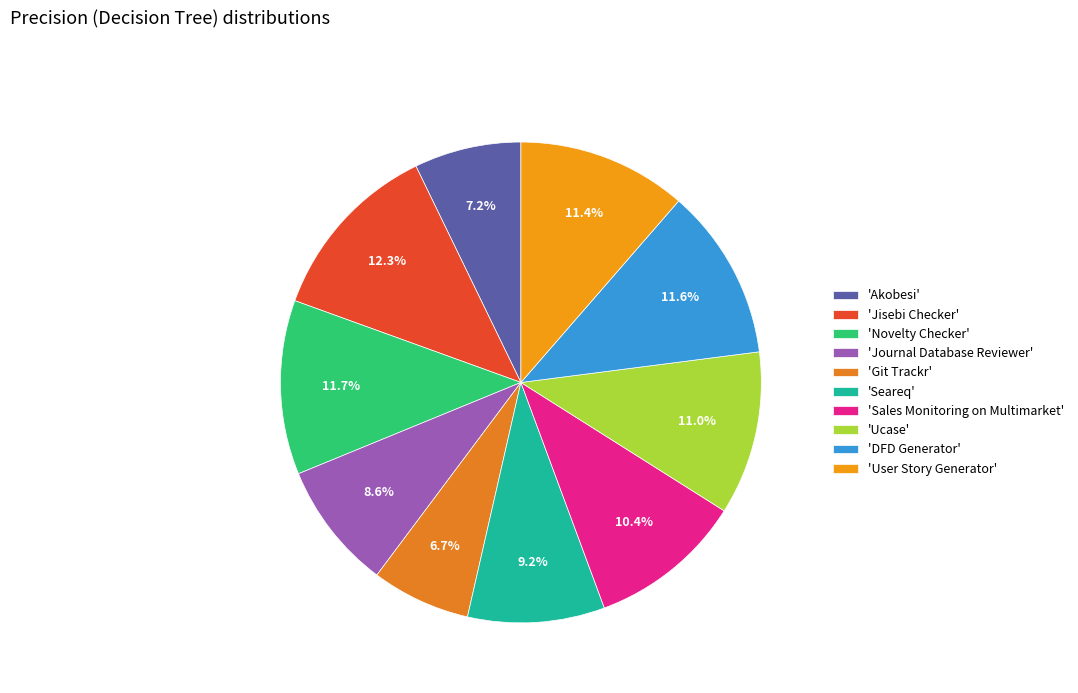

How many slices are in this pie chart?

10